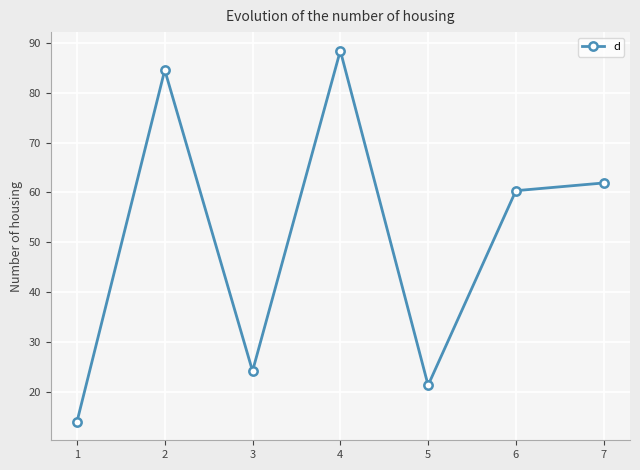

At which label is the value closest to 51?

6